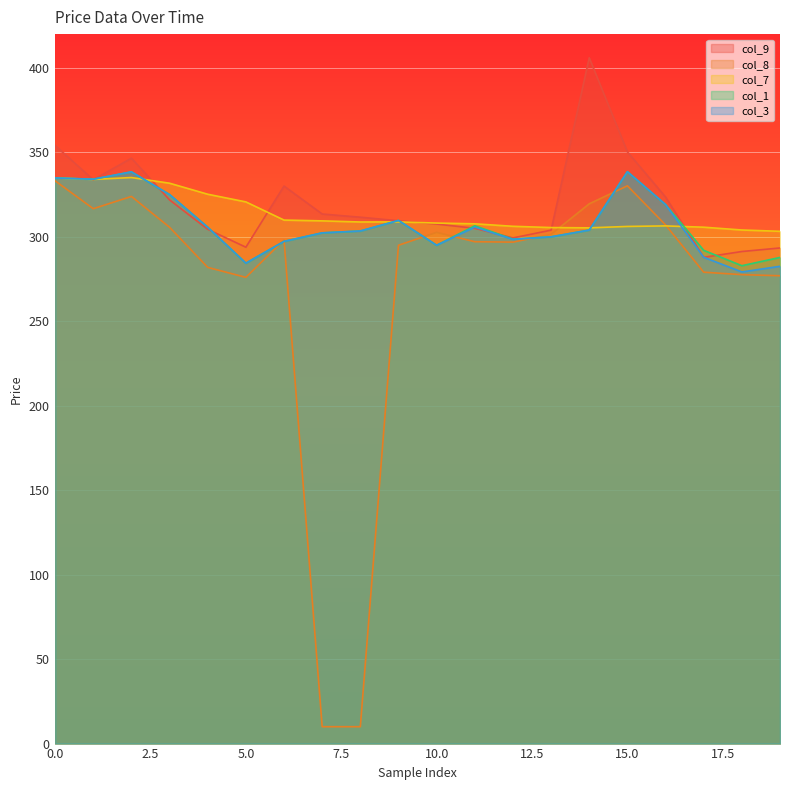

What is the minimum value shown in the chart?

10.0